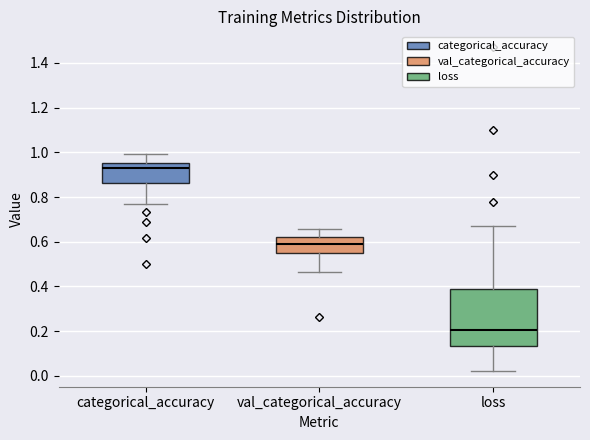

Which box is the tallest, from its lower edge to its upper edge?

loss